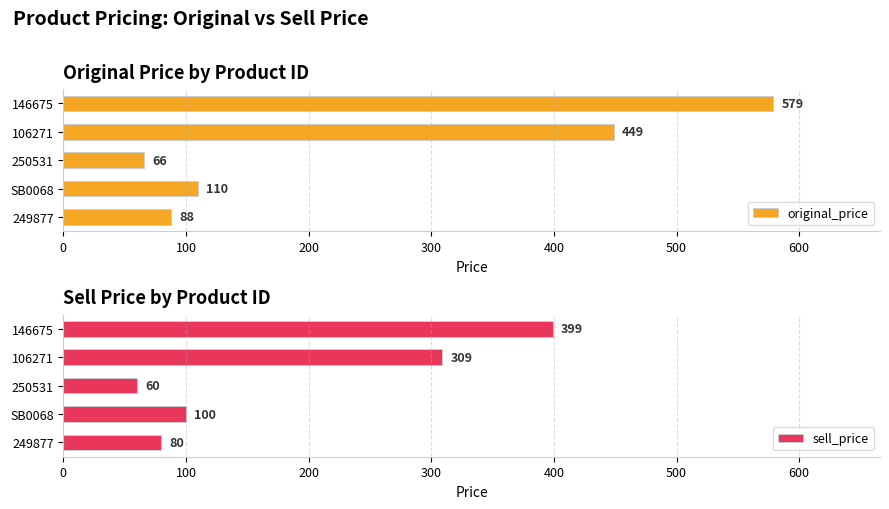

What value does the sell_price series have at 106271?

309